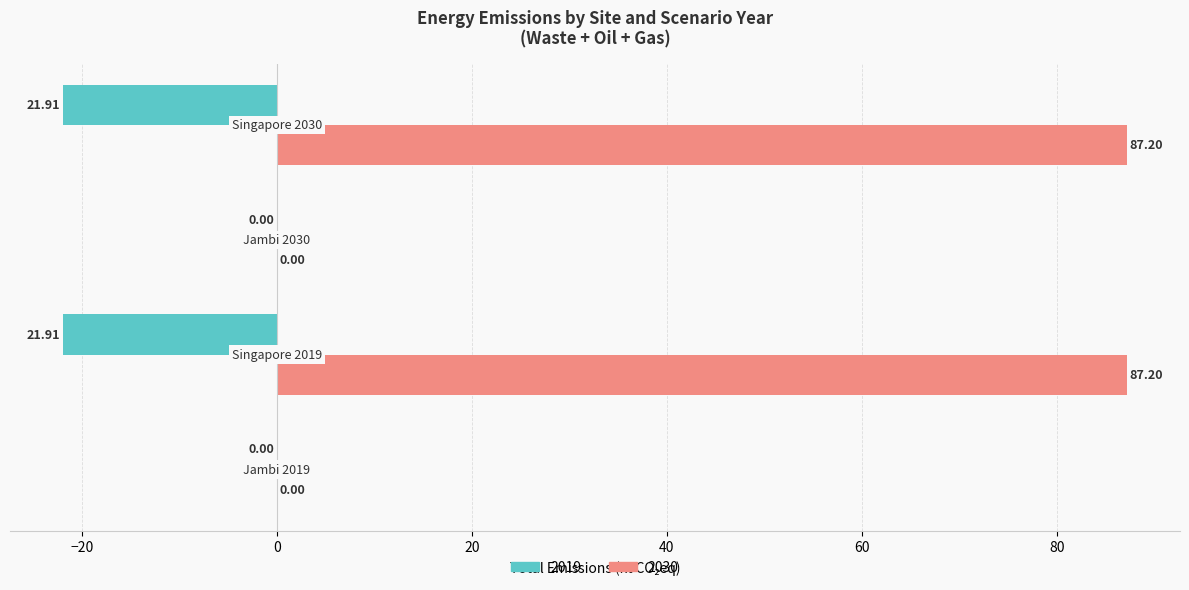

Which series has the largest total across all categories?

2030